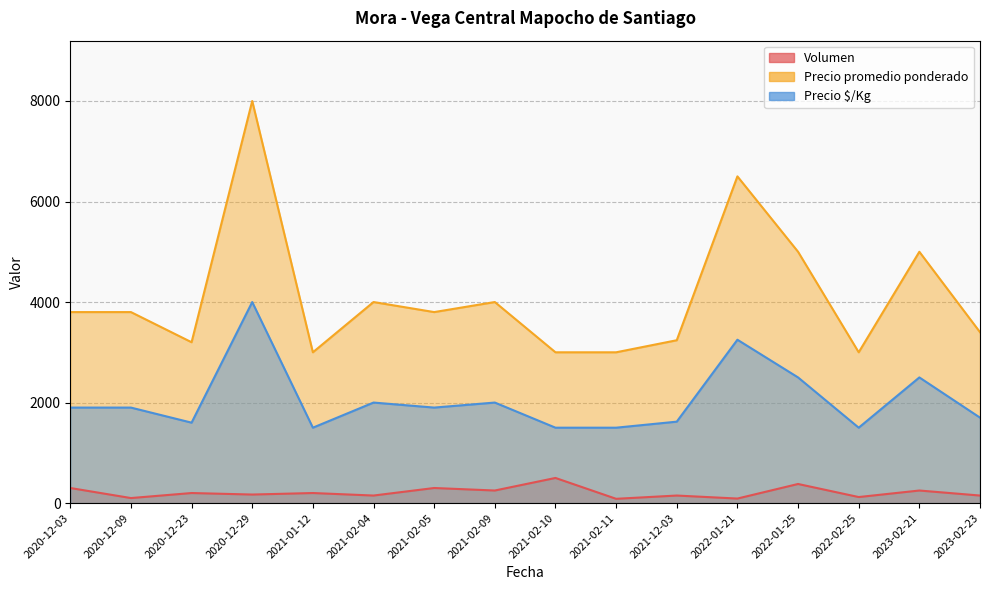

What is the minimum value for Precio $/Kg?

1500